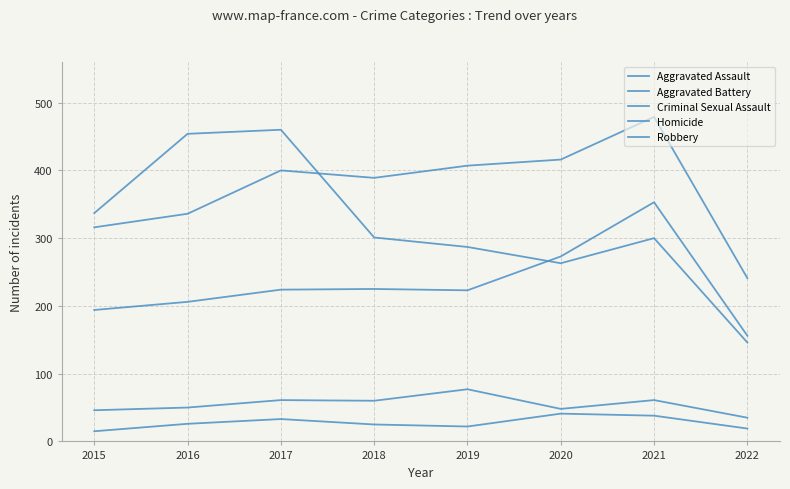

What is the average value of the Aggravated Assault series?

232